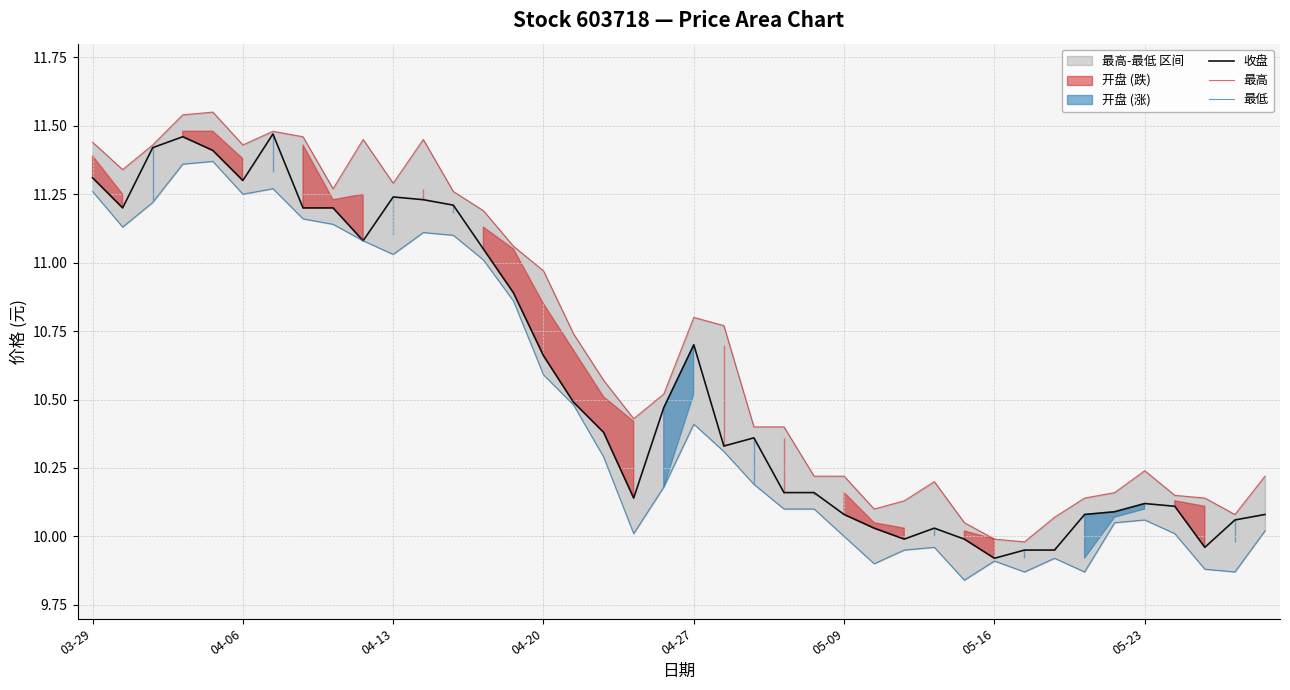

True or false: 最高 and 最低 intersect in this chart.

False